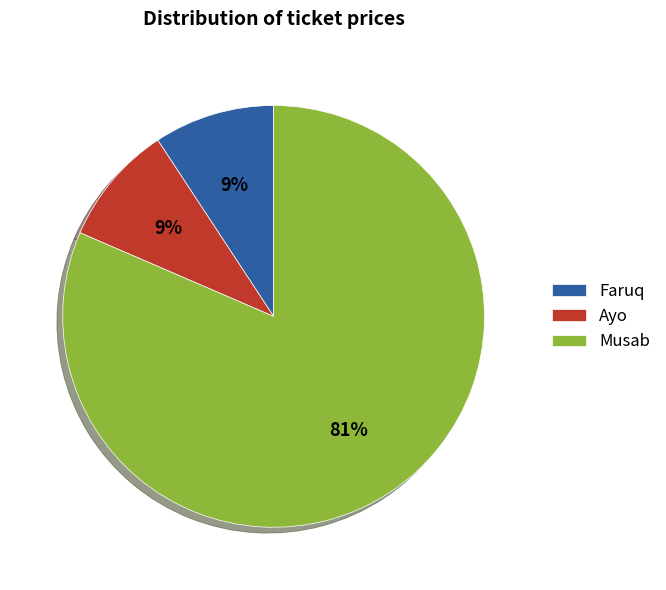

Which category accounts for the majority?

Musab